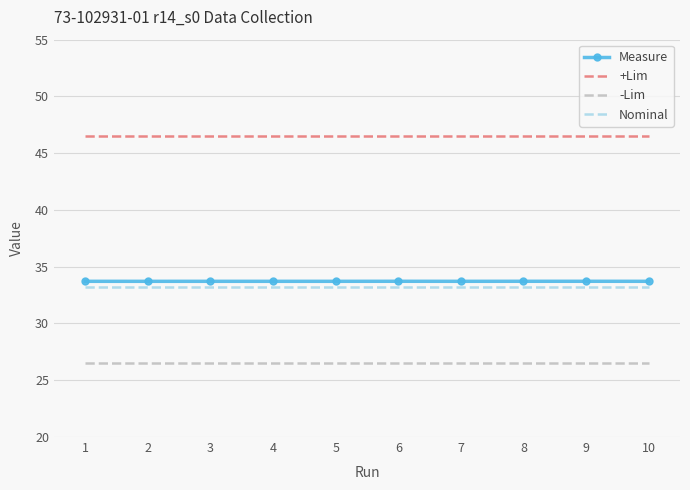

What are all the series names shown in the legend?

Measure, +Lim, -Lim, Nominal